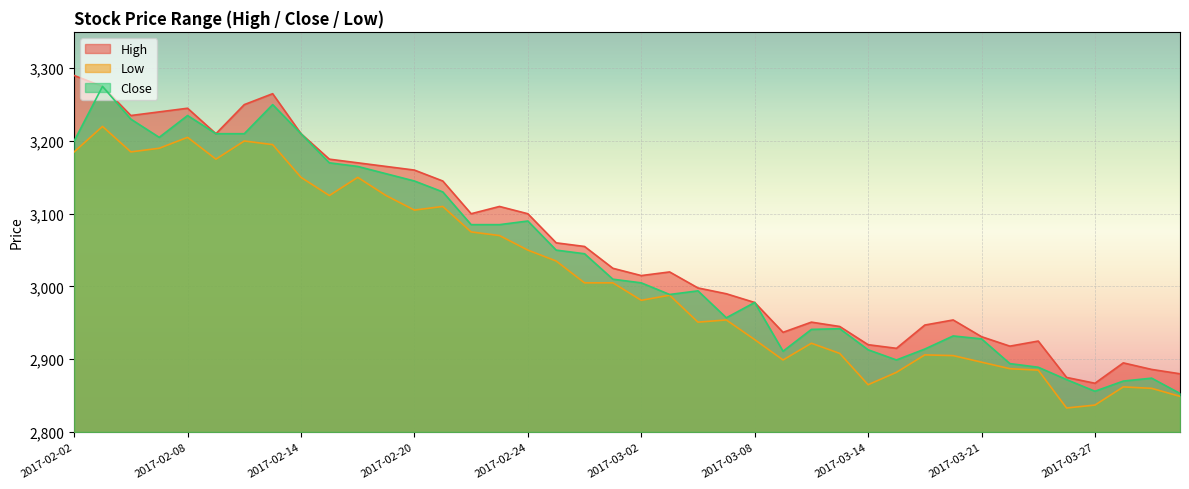

True or false: Close and Low cross at least once.

False